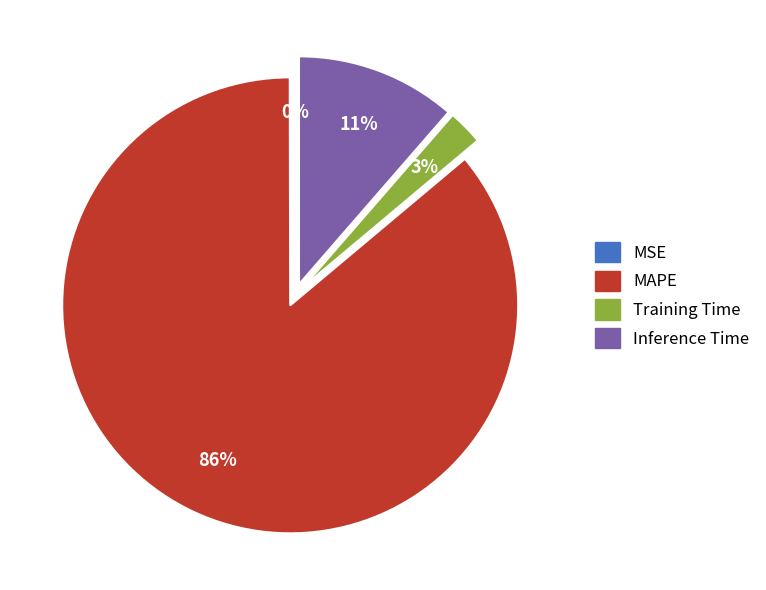

To the nearest percent, what is the difference between the largest and smallest slice percentages?

86%